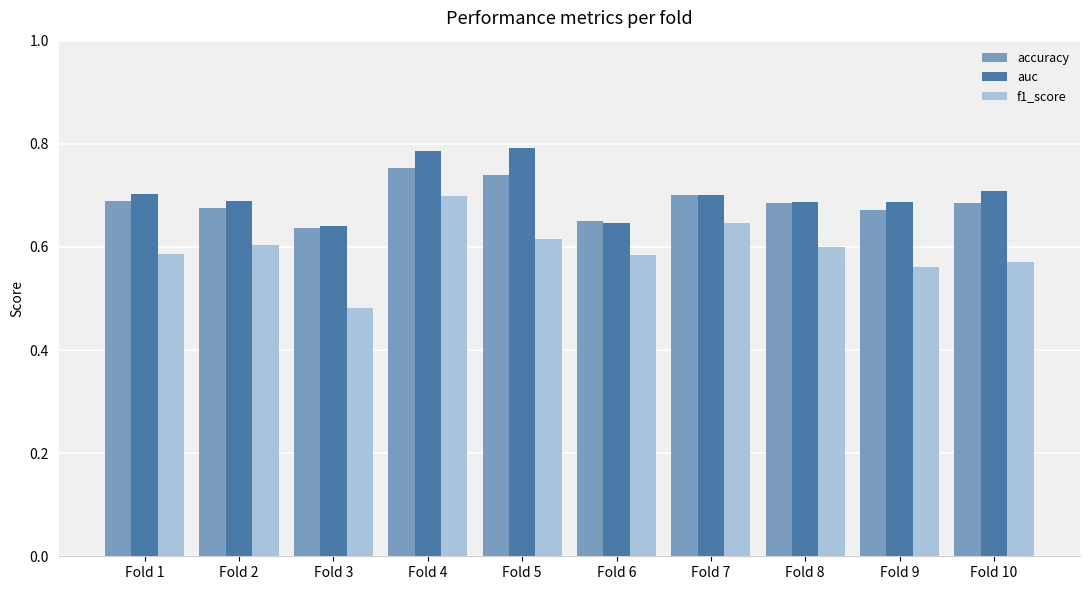

Which category has the lowest value in the f1_score series?

Fold 3